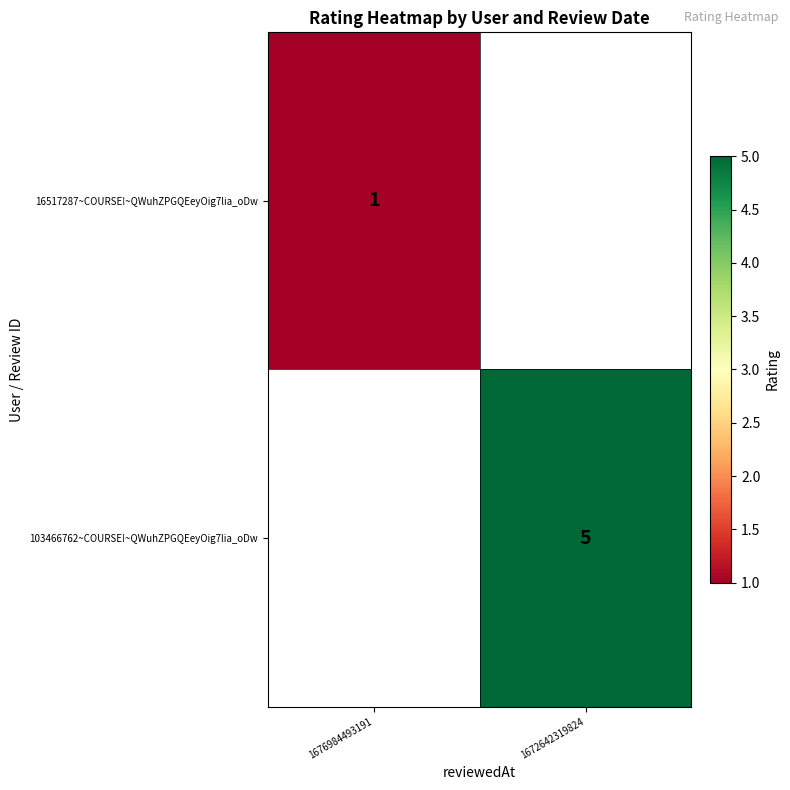

True or false: 16517287~COURSE!~QWuhZPGQEeyOig7lia_oDw has a value of 1 at 1676984493191.

True